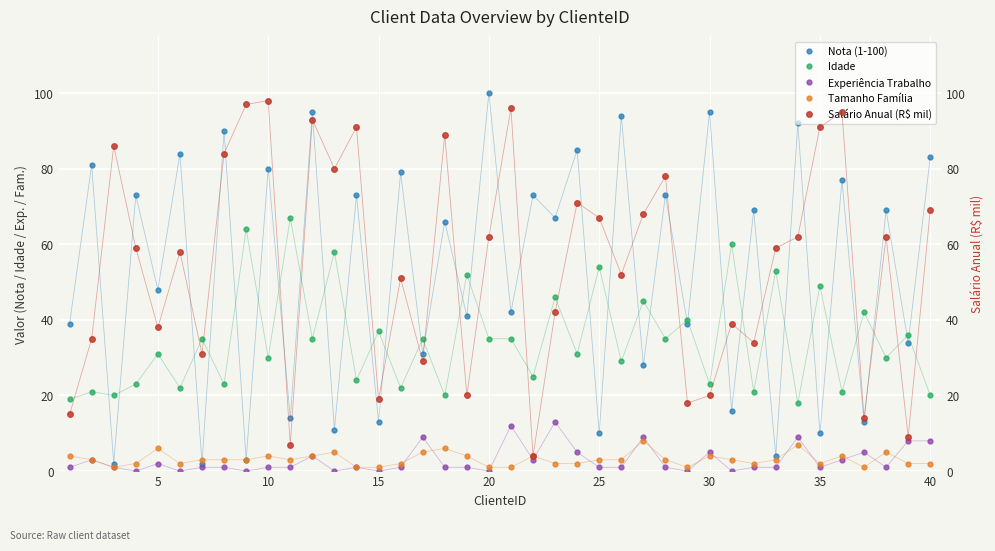

True or false: Nota (1-100) has a value of 48 at 5.

True